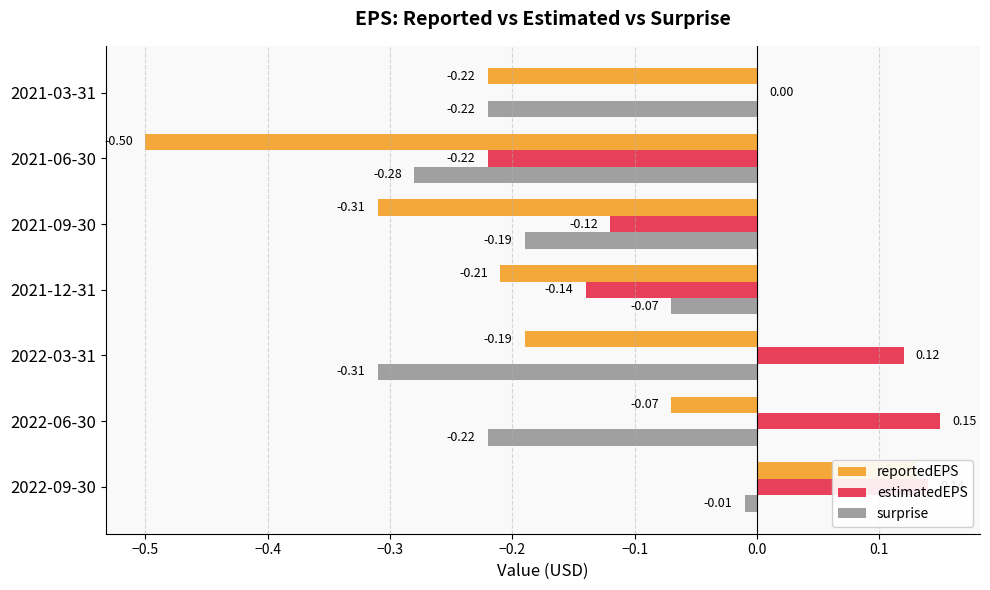

Which series has the largest total across all categories?

estimatedEPS